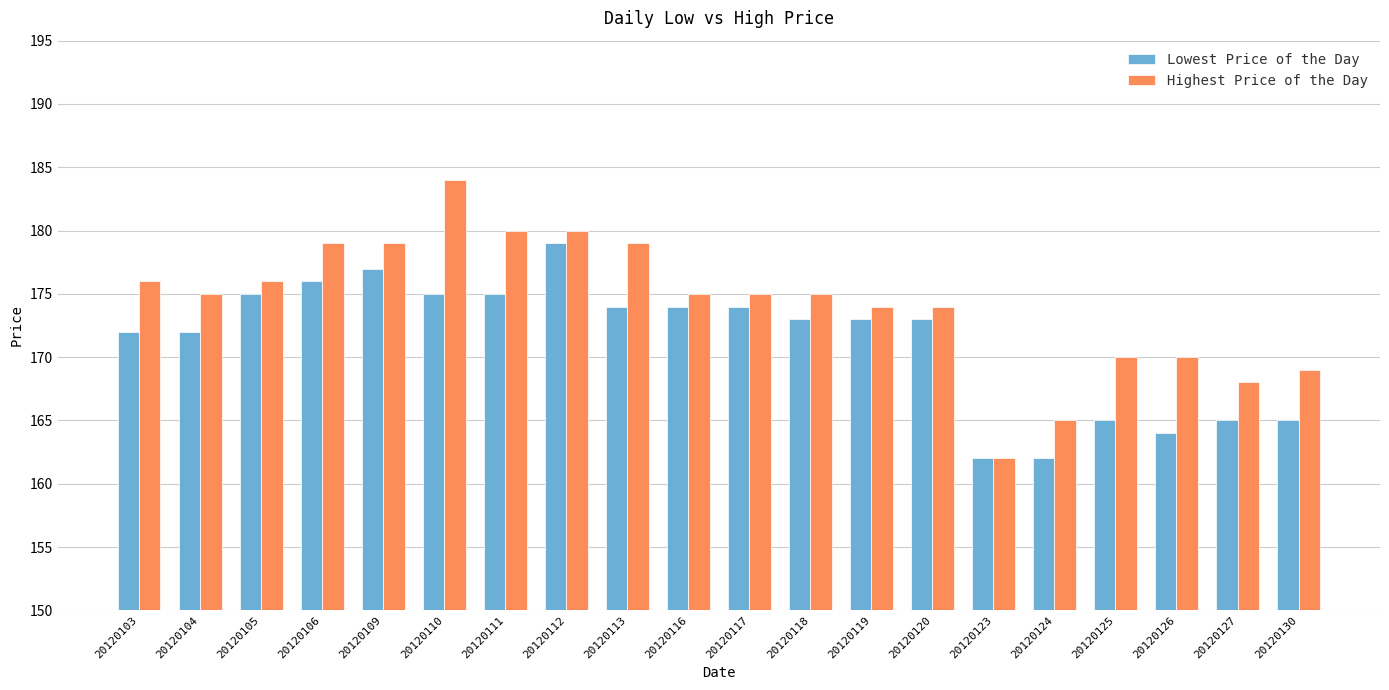

Between 20120126 and 20120127, which series saw the biggest shift?

Highest Price of the Day